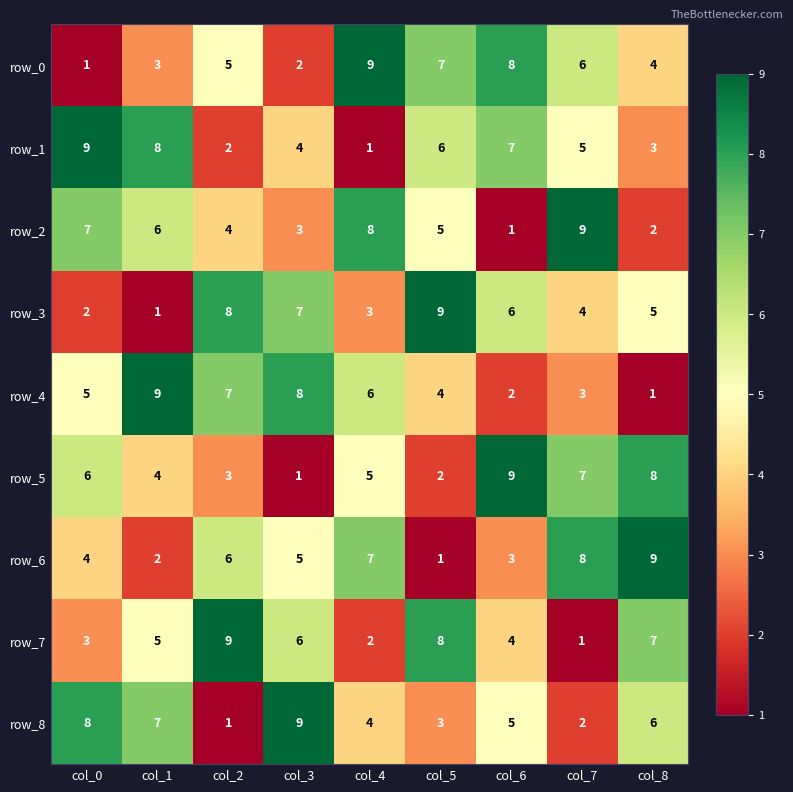

Reading left to right, what are all the values shown in this chart?

row_0: 1	3	5	2	9	7	8	6	4
row_1: 9	8	2	4	1	6	7	5	3
row_2: 7	6	4	3	8	5	1	9	2
row_3: 2	1	8	7	3	9	6	4	5
row_4: 5	9	7	8	6	4	2	3	1
row_5: 6	4	3	1	5	2	9	7	8
row_6: 4	2	6	5	7	1	3	8	9
row_7: 3	5	9	6	2	8	4	1	7
row_8: 8	7	1	9	4	3	5	2	6